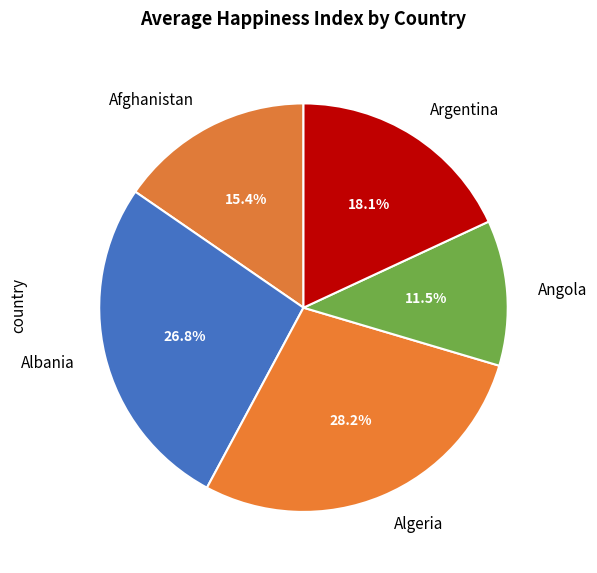

How many slices are in this pie chart?

5